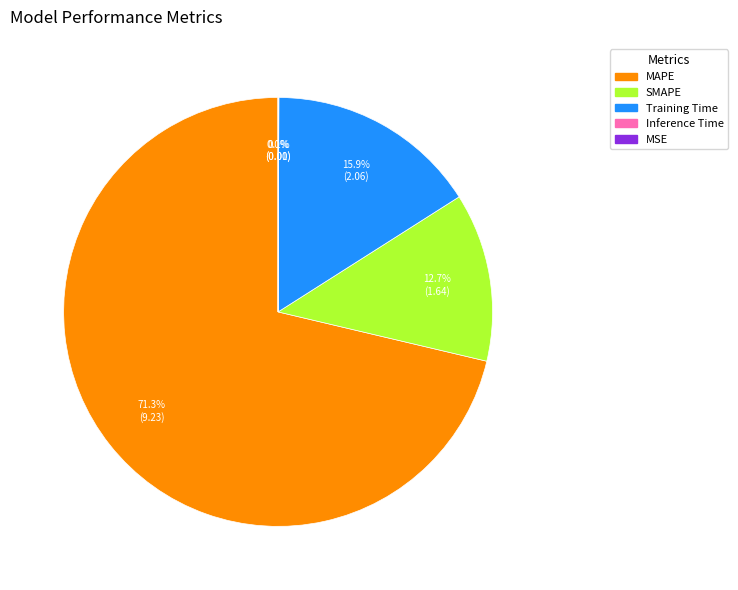

What percentage is the SMAPE slice, to the nearest percent?

13%